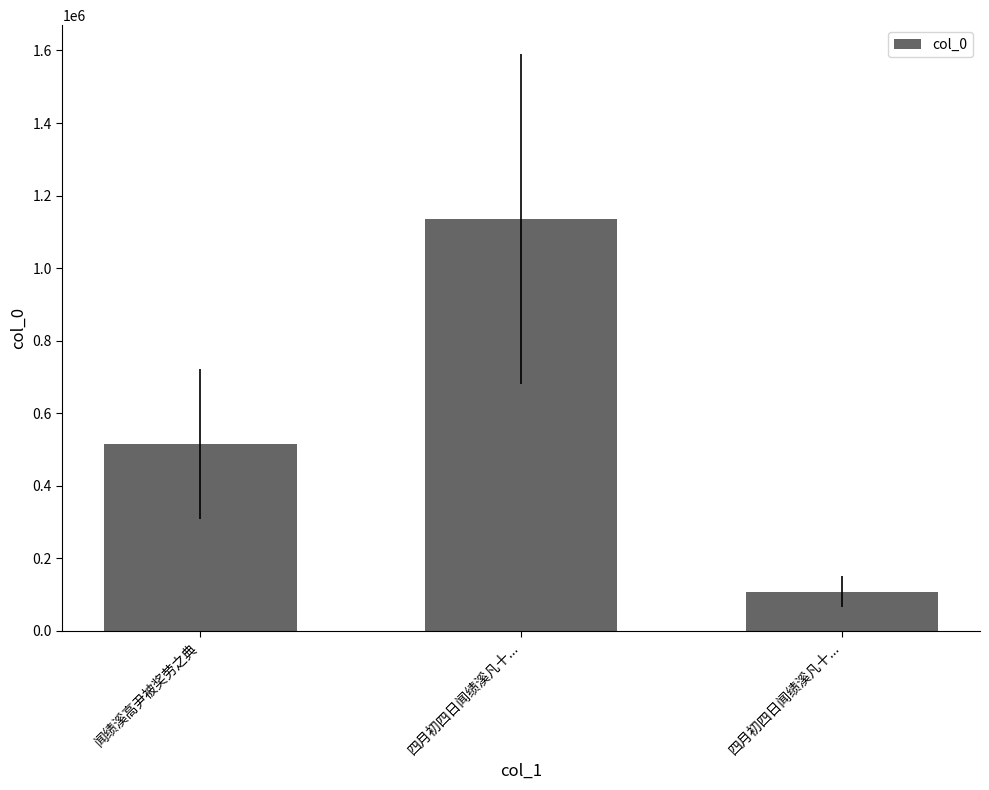

Are the bars horizontal?

No